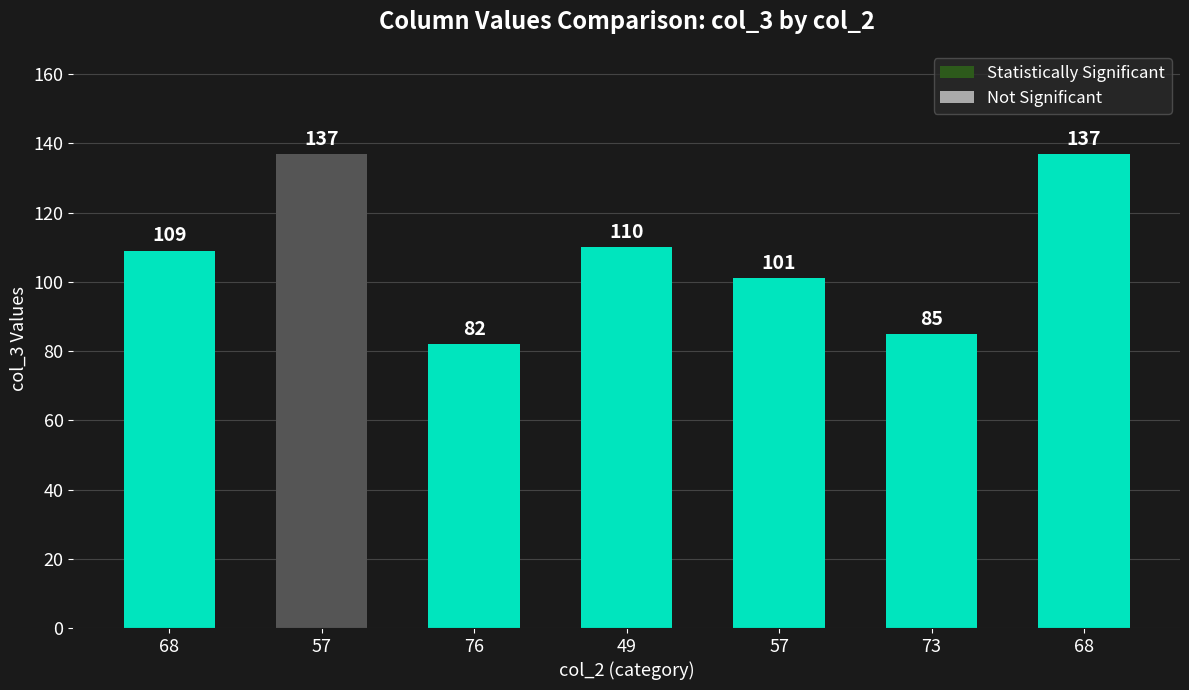

What is the difference between the maximum and minimum values?

55